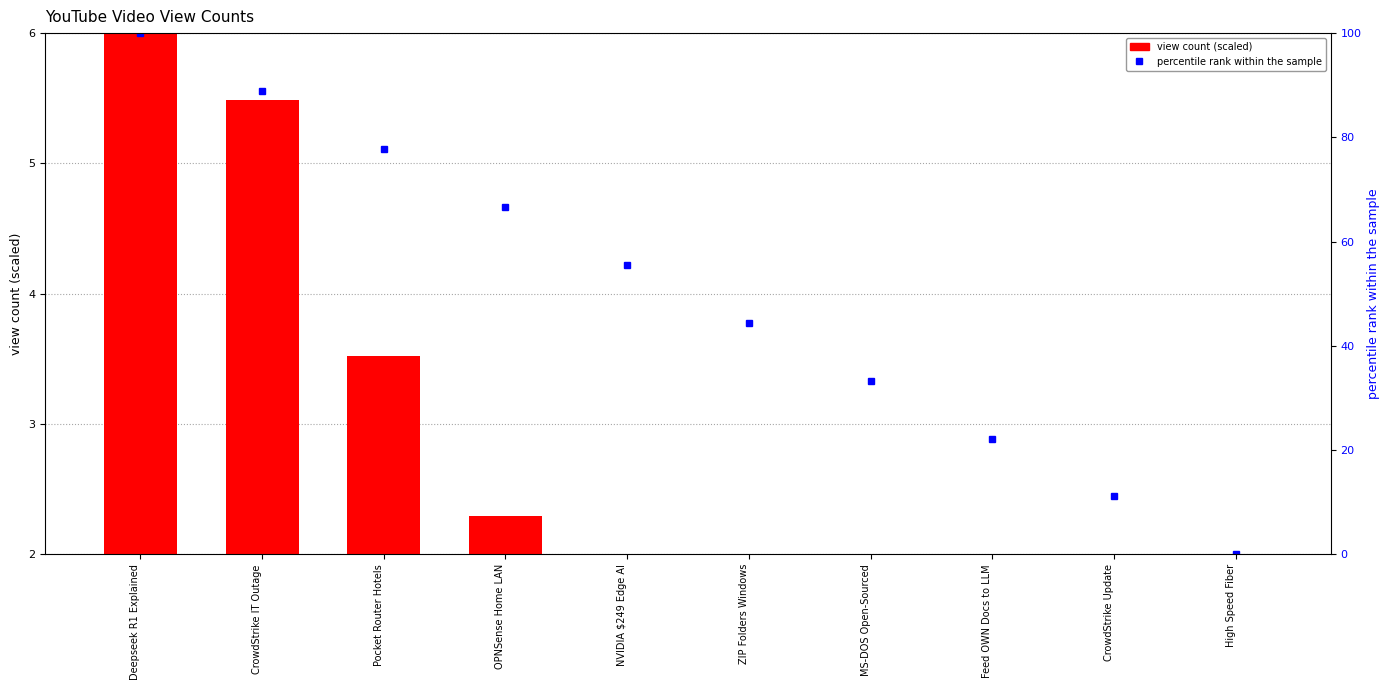

Rank the categories by value from lowest to highest.

High Speed Fiber, CrowdStrike Update, Feed OWN Docs to LLM, MS-DOS Open-Sourced, ZIP Folders Windows, NVIDIA $249 Edge AI, OPNSense Home LAN, Pocket Router Hotels, CrowdStrike IT Outage, Deepseek R1 Explained